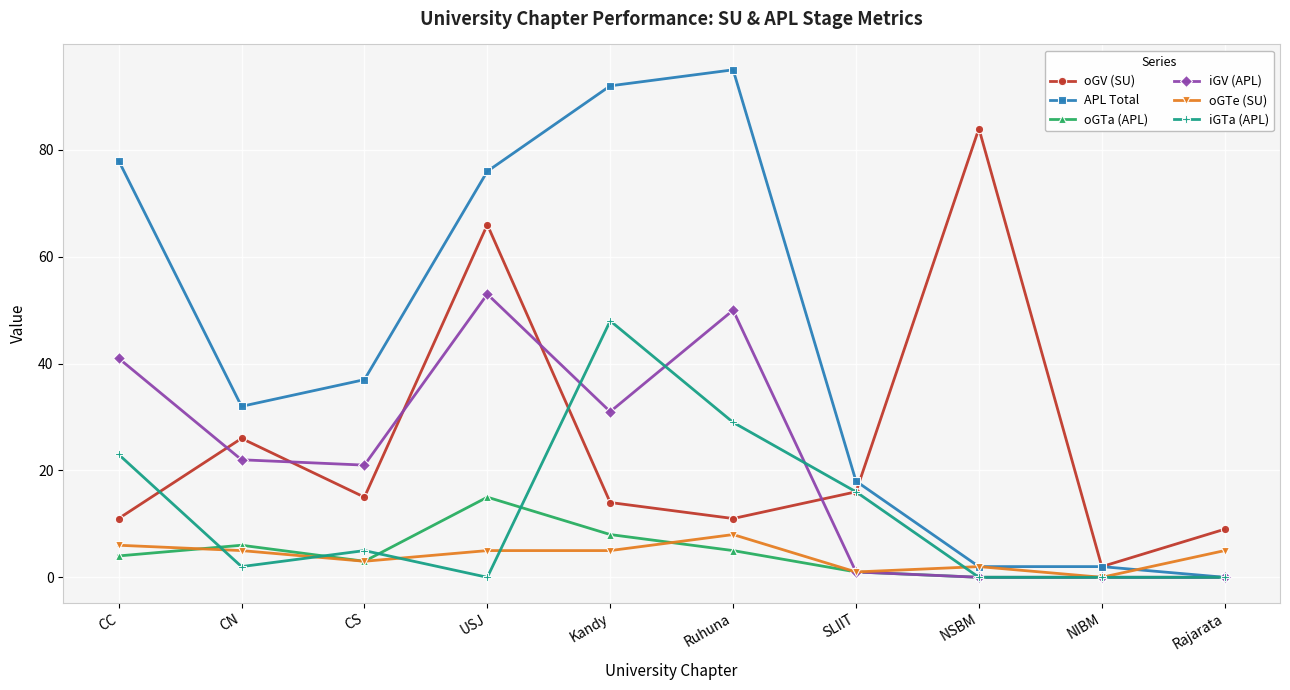

Does the chart have visible grid lines?

Yes